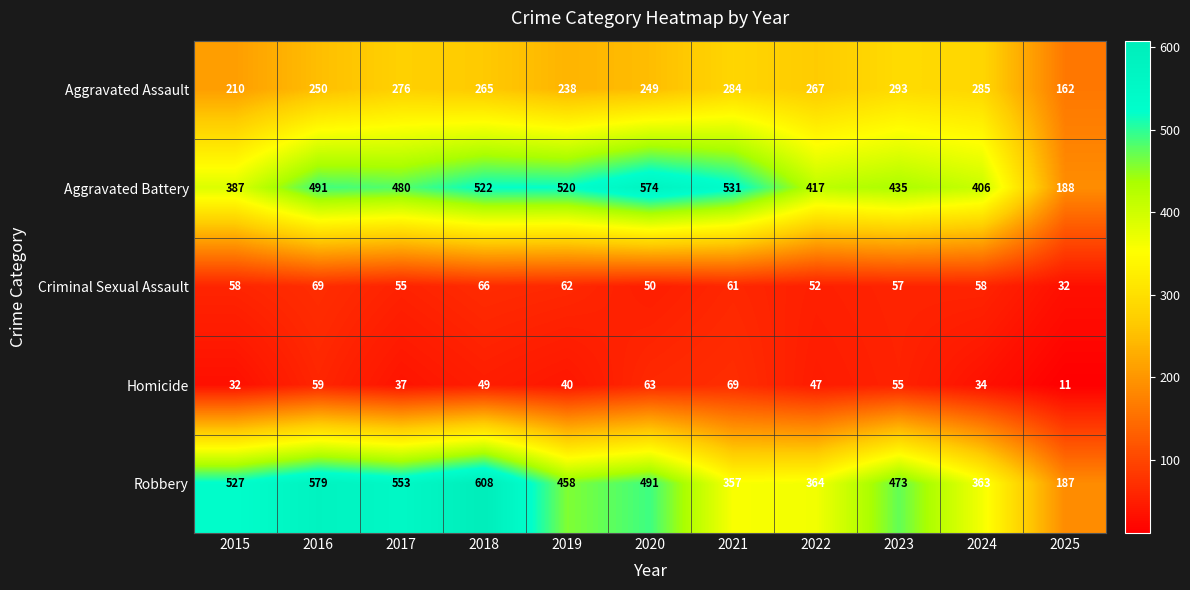

At which label does Homicide first exceed 47?

2016